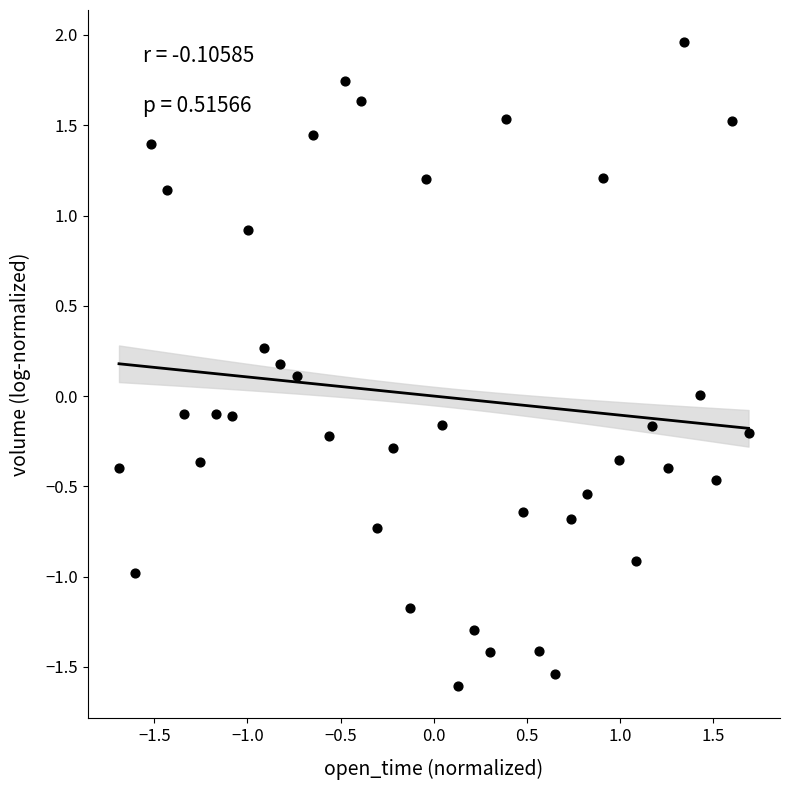

What is the range of X values (max minus min)?

3.4